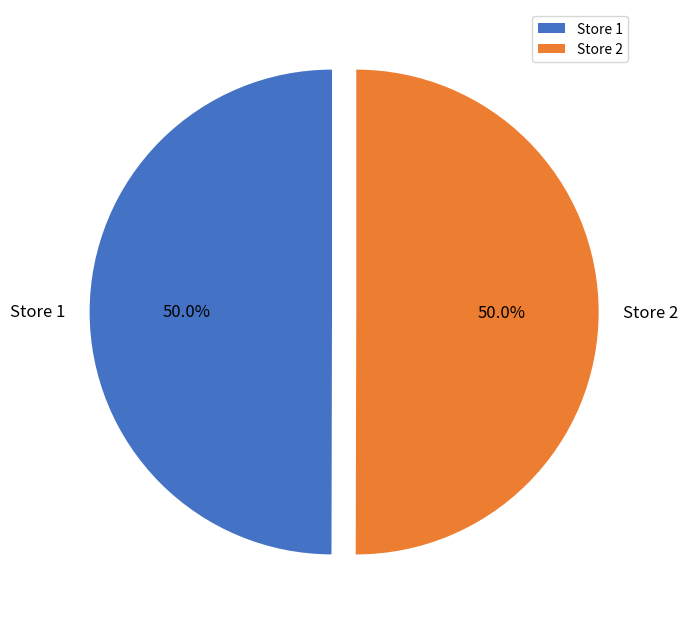

To the nearest percent, what portion does Store 2 represent?

50%